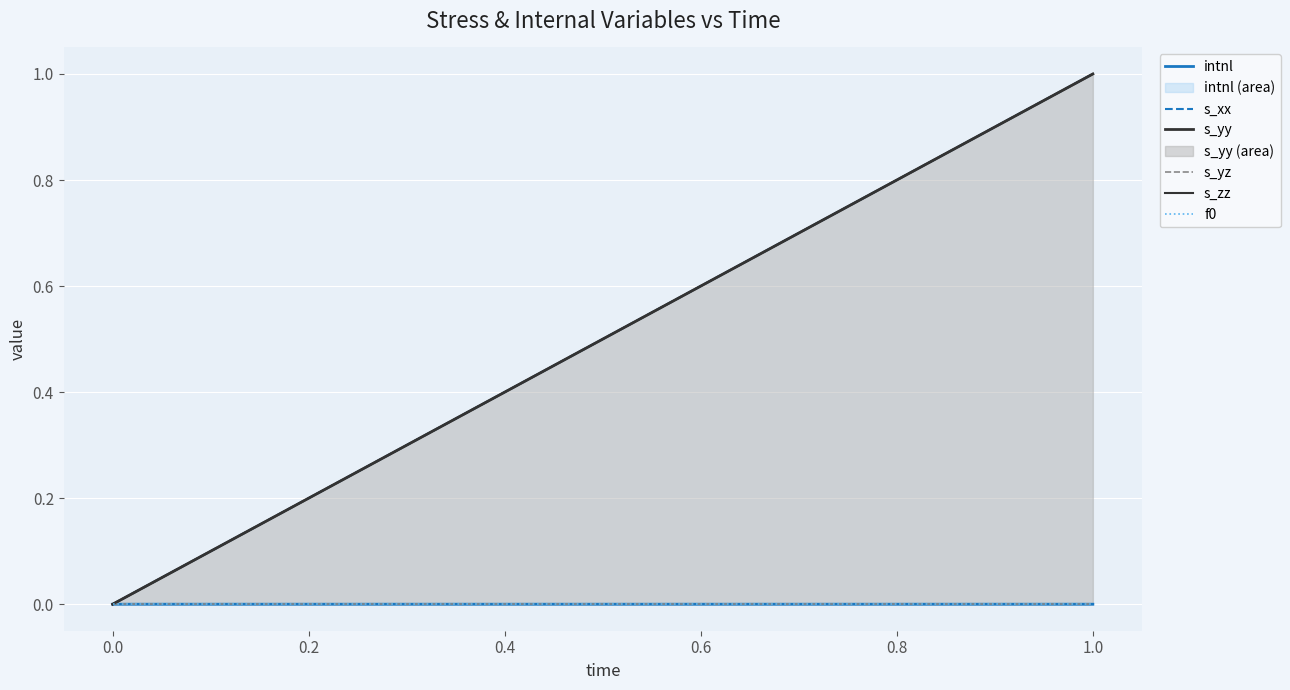

Reading right to left, extract all data points from this chart.

intnl: 0.0	0.0
s_xx: 1.0	0.0
s_yy: 1.0	0.0
s_yz: 0.0	0.0
s_zz: 1.0	0.0
f0: 0.0	0.0